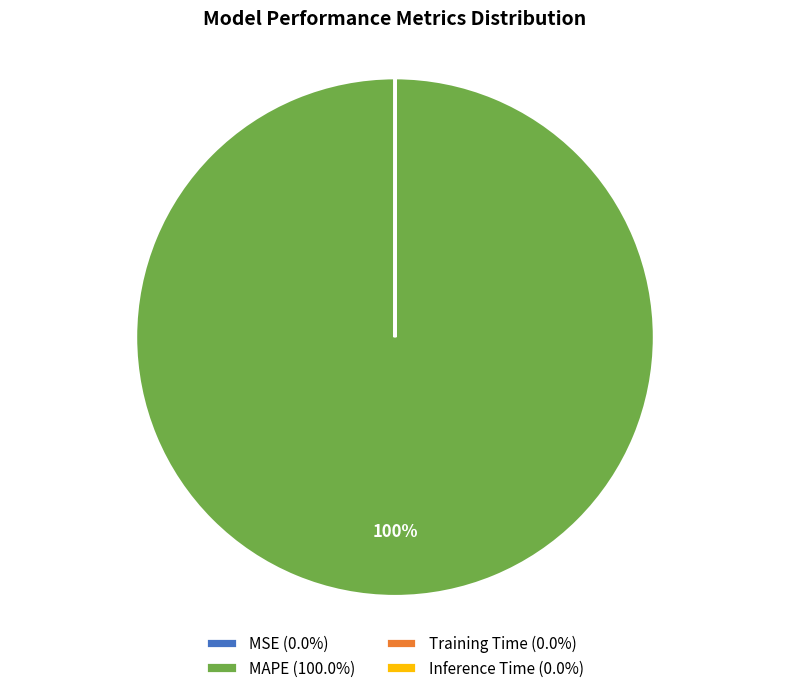

To the nearest percent, what percentage of the pie is MAPE (100.0%)?

100%